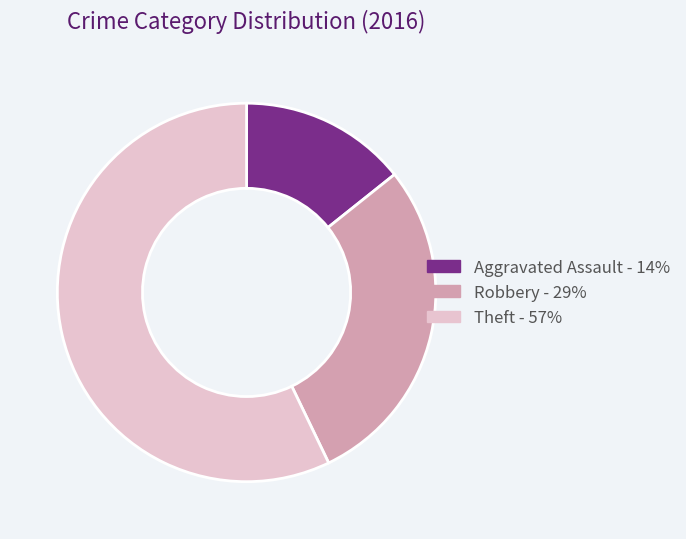

Is there any slice that represents more than half of the pie?

Yes